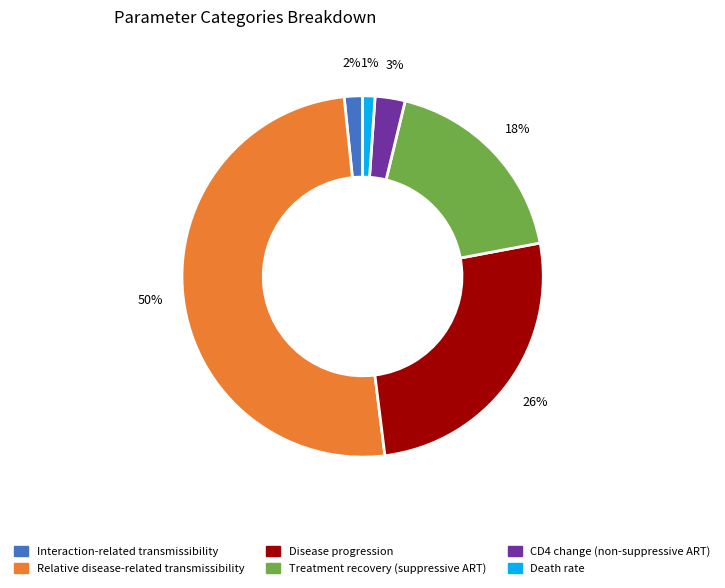

To the nearest percent, what is the difference between the Death rate and Relative disease-related transmissibility slice percentages?

49%